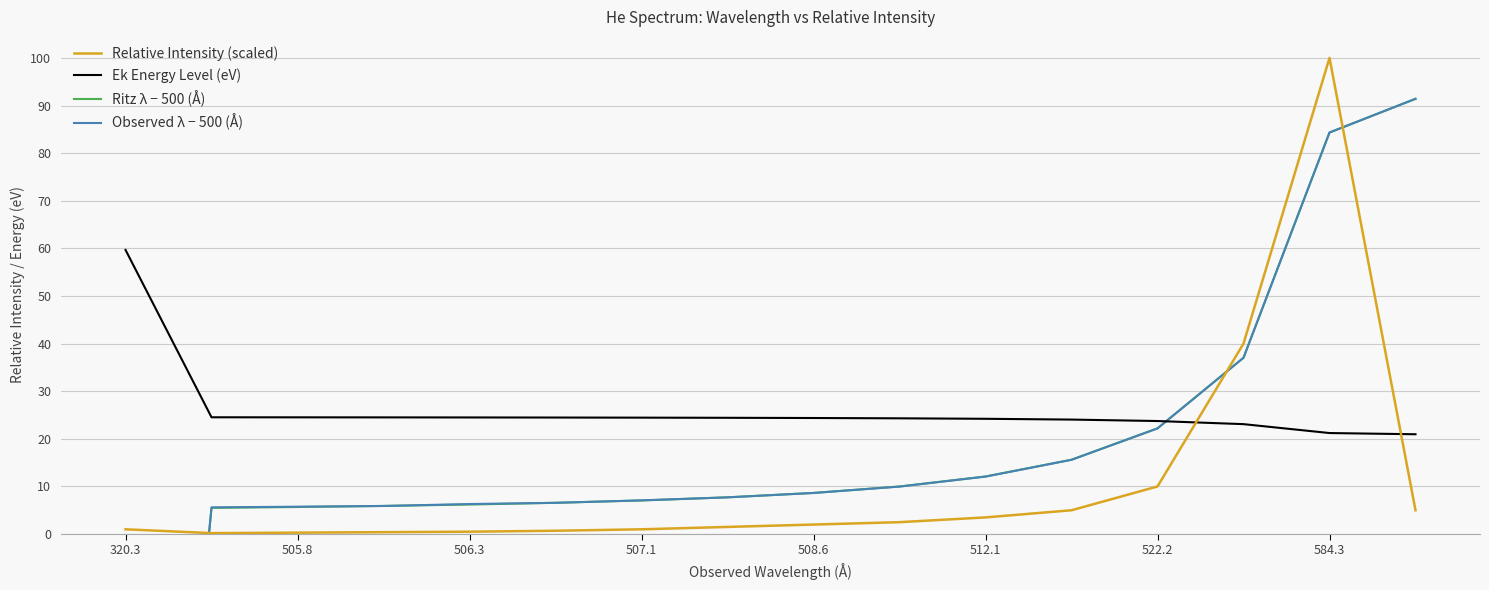

What are all the series names shown in the legend?

Relative Intensity (scaled), Ek Energy Level (eV), Ritz λ − 500 (Å), Observed λ − 500 (Å)